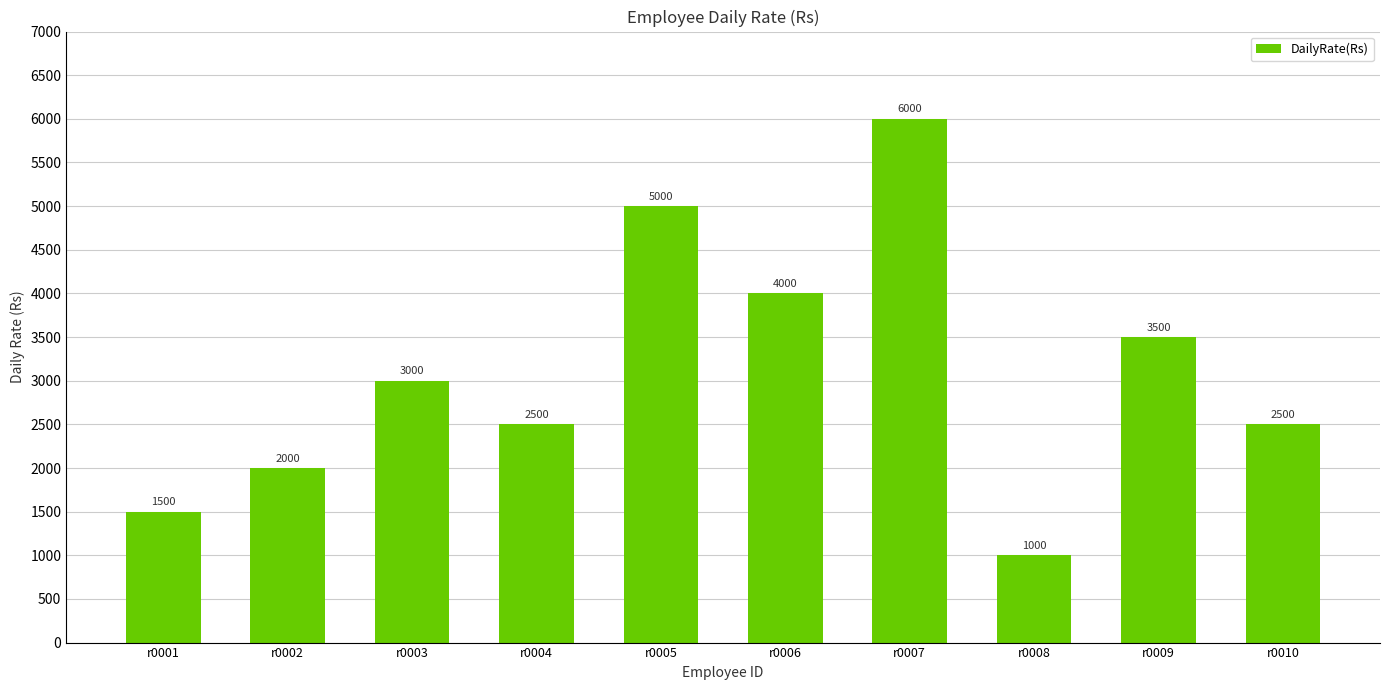

Where is the data nearest to the value 3500?

r0009